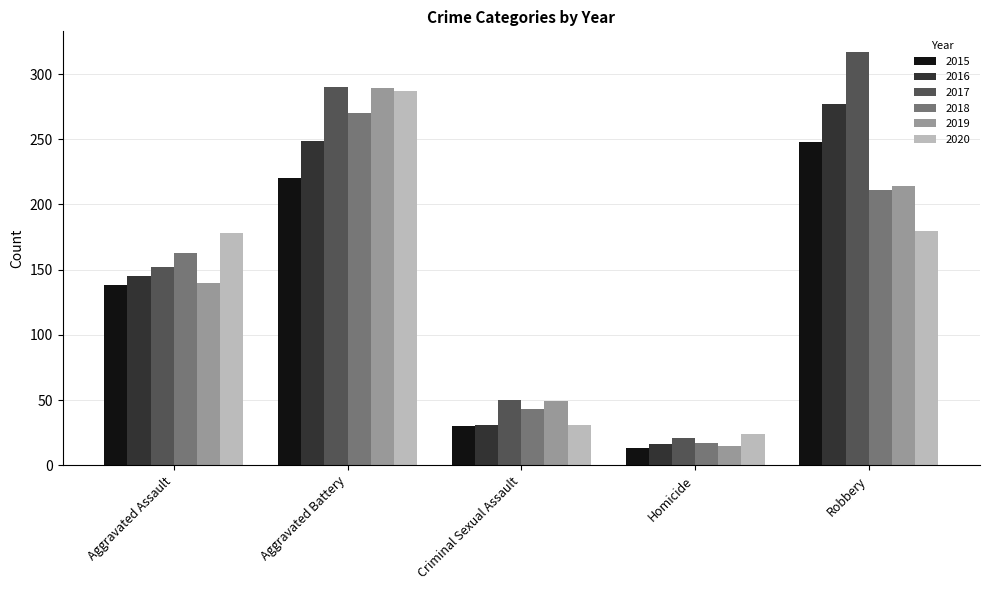

At which category does the chart reach its minimum across all series?

Homicide